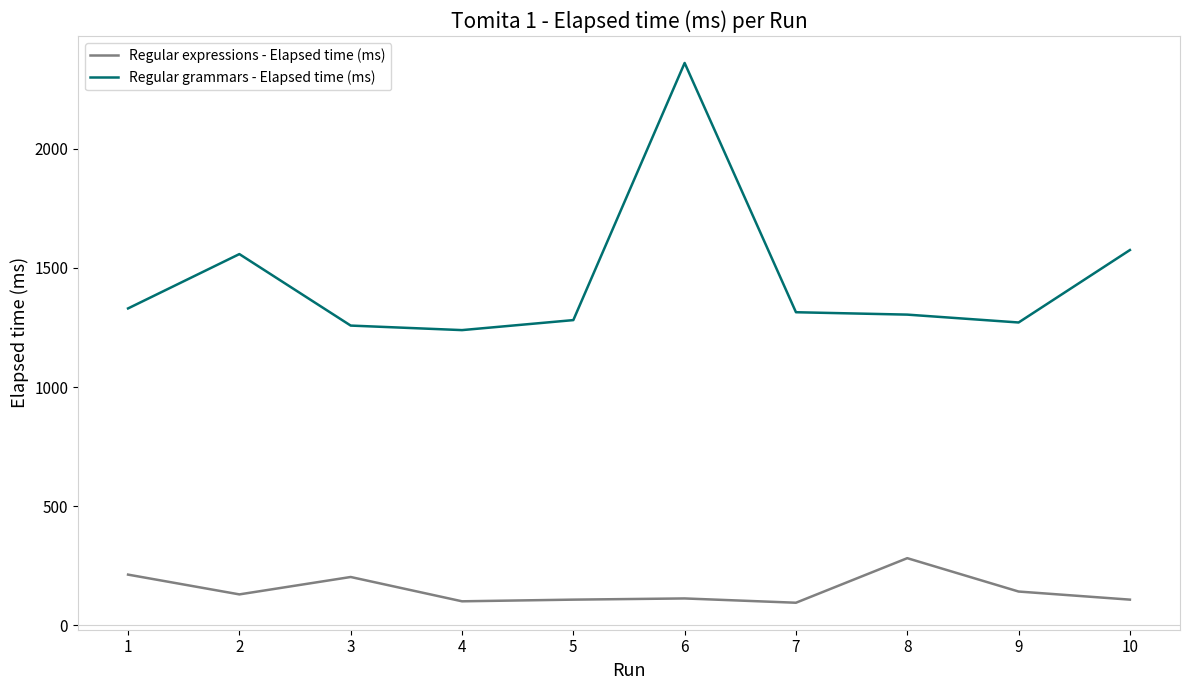

The value of Regular grammars - Elapsed time (ms) at 2 is 2569. True or false?

False